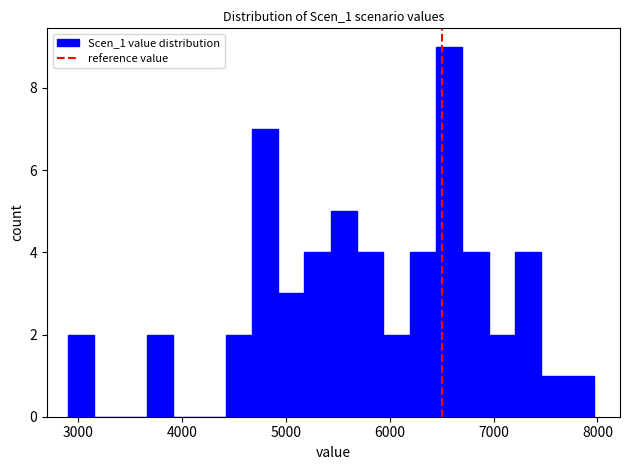

Around what value on the x-axis is the tallest bar? Give the approximate position of its centre, as read against the axis.

6600